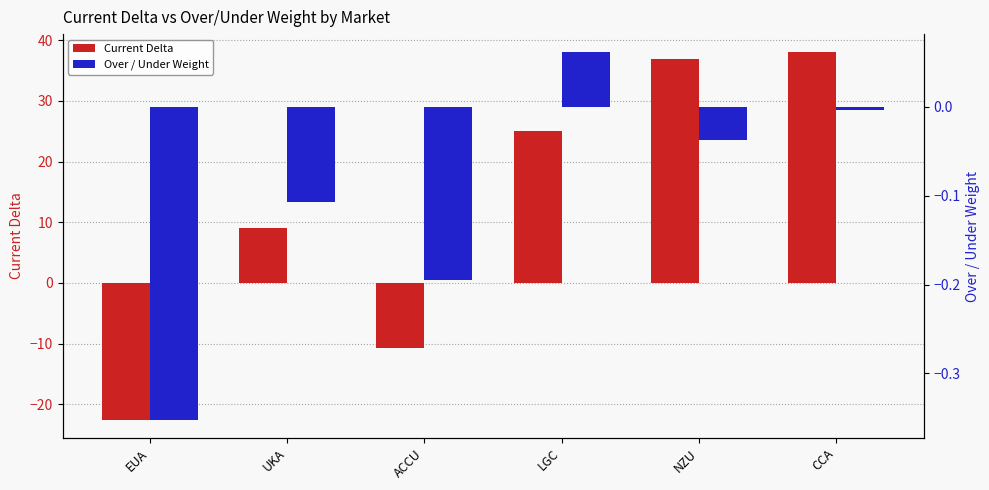

What is the difference between the Current Delta values at UKA and LGC?

16.0